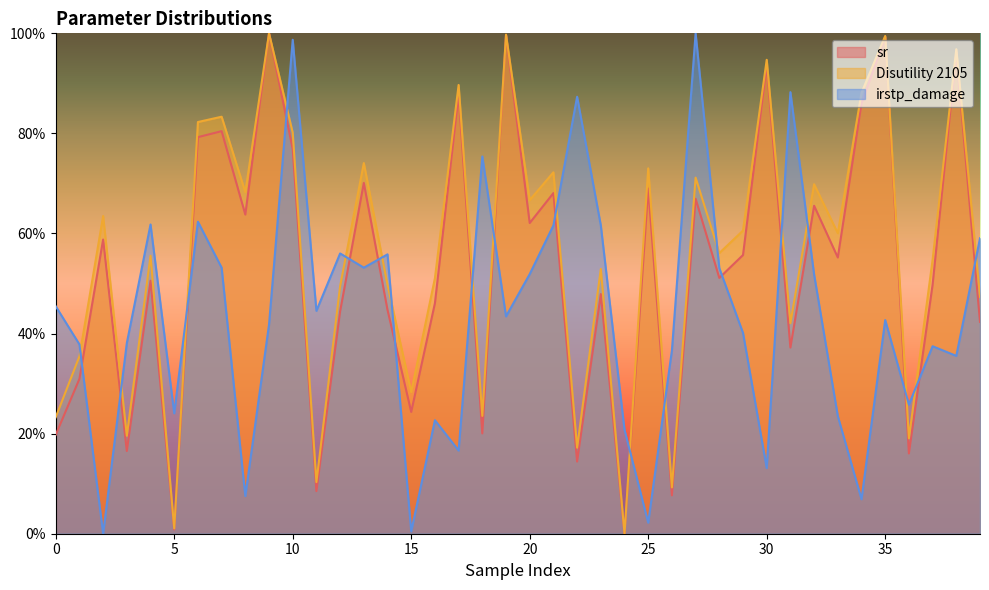

How many lines are shown in the chart?

3